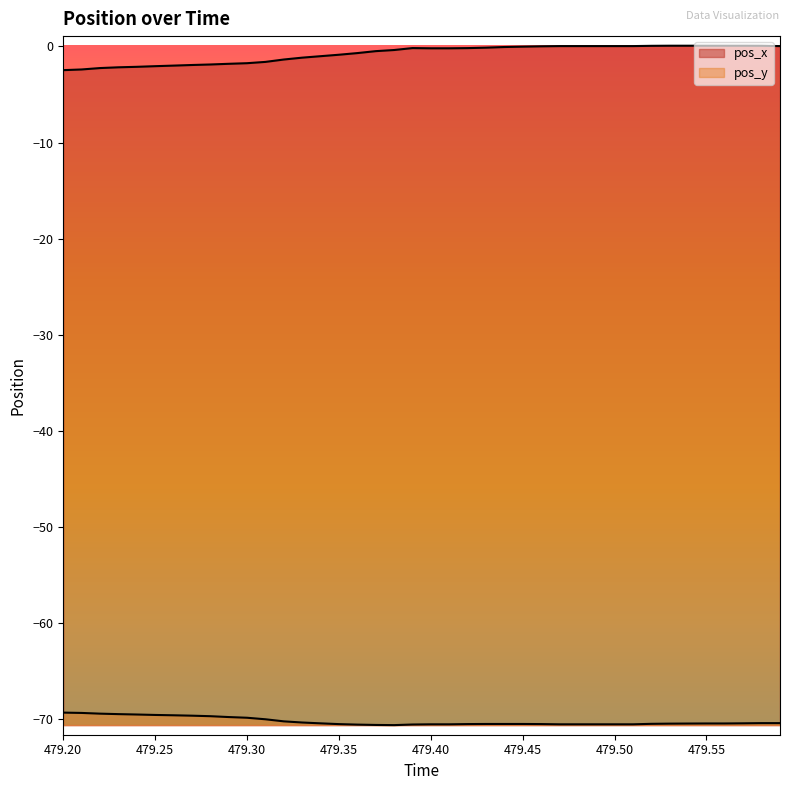

True or false: pos_x has more than 1 points higher than both neighbors.

False